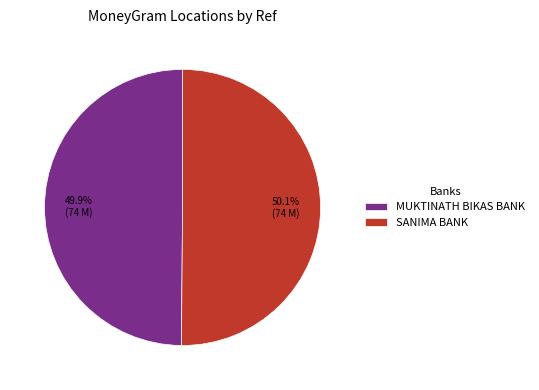

Combined, do MUKTINATH BIKAS BANK and SANIMA BANK account for over 50%?

Yes